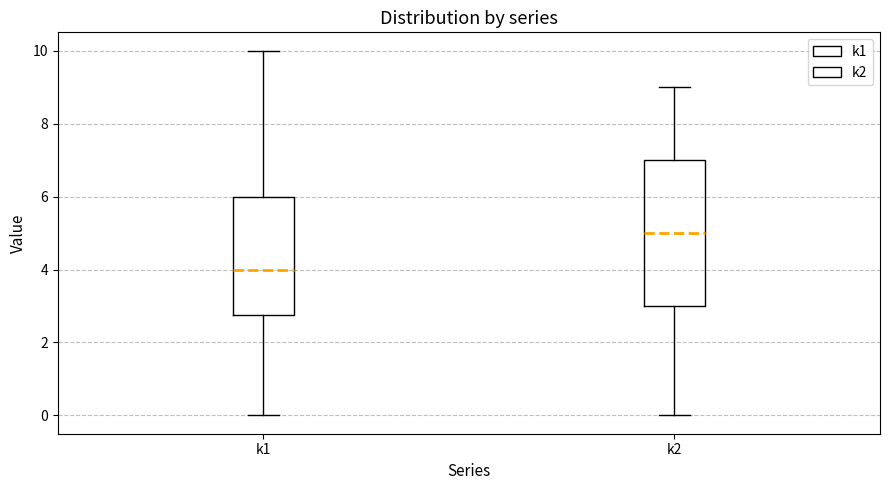

Which box is the tallest, from its lower edge to its upper edge?

k2